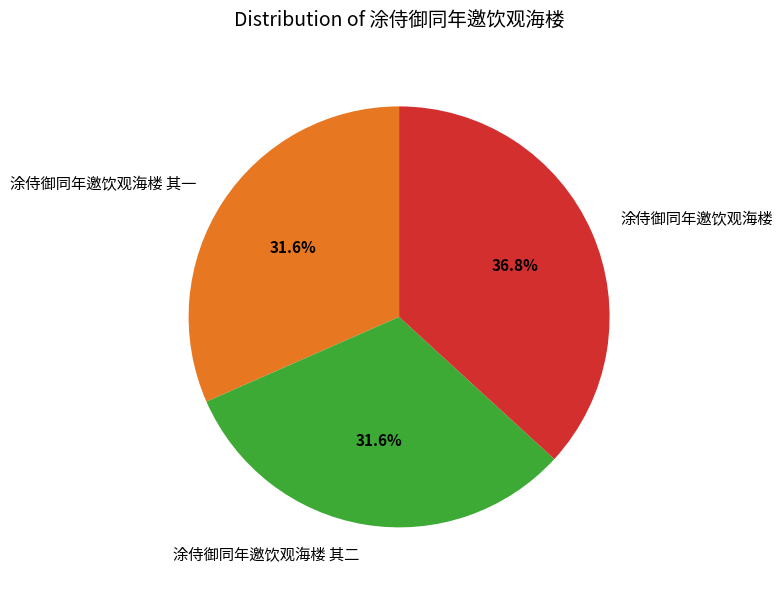

What is the largest slice in the pie chart?

涂侍御同年邀饮观海楼